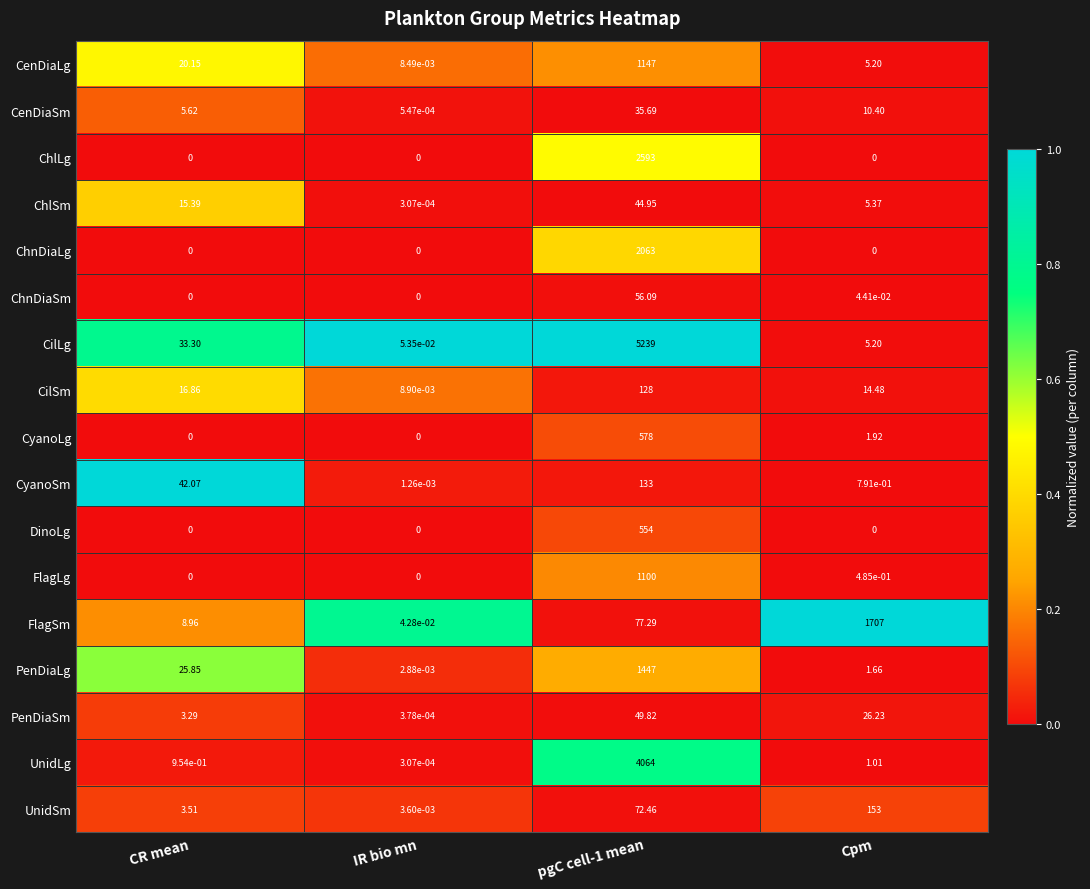

Which series has the largest total across all categories?

CilLg